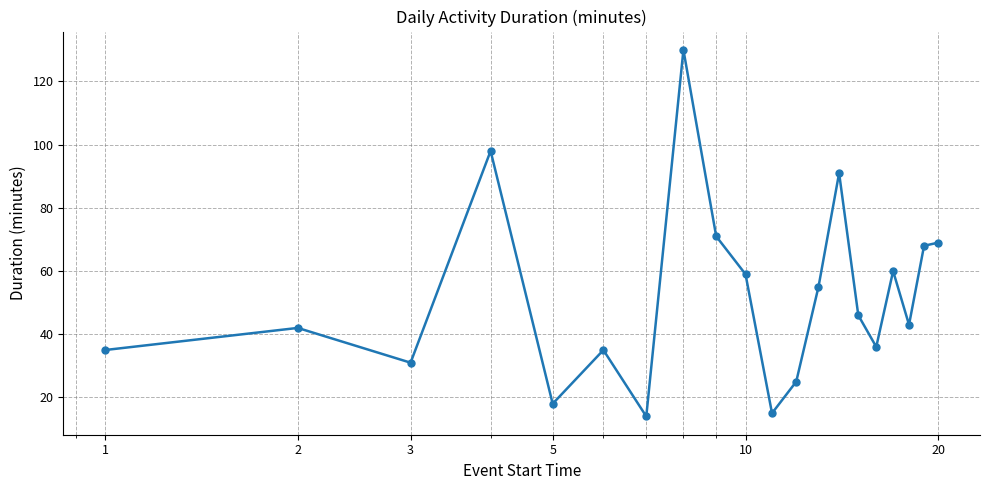

What is the value of the 5th point from the left?

18